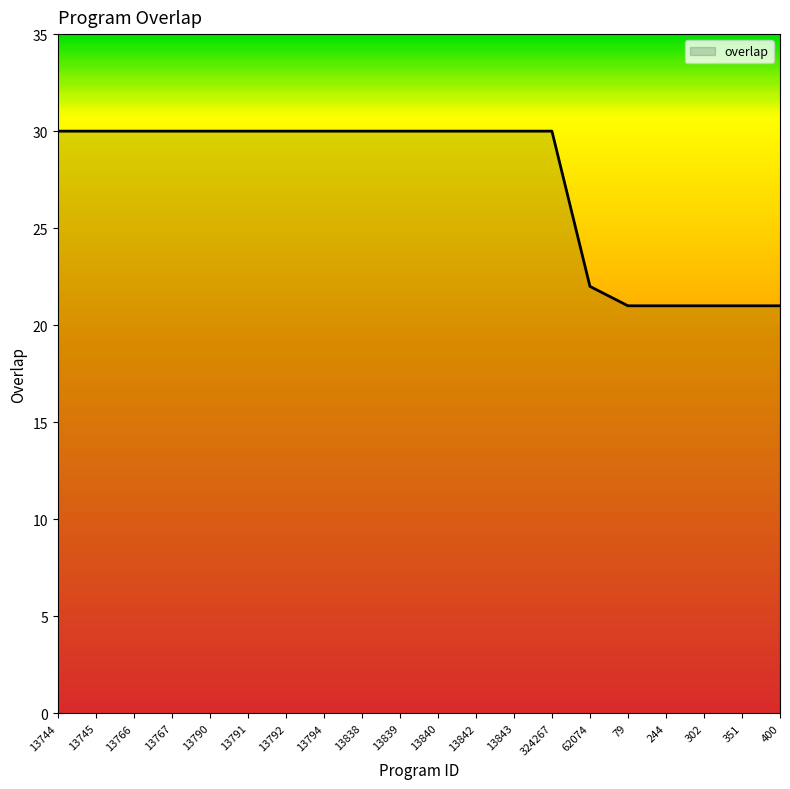

What is the difference between the values at 13792 and 400?

9